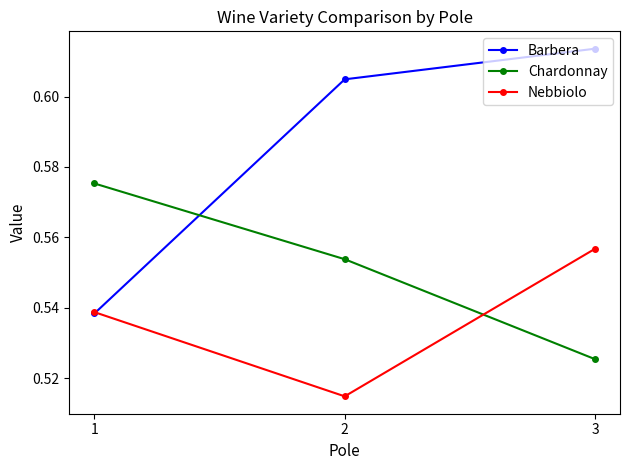

At how many categories does at least one series exceed 0?

3